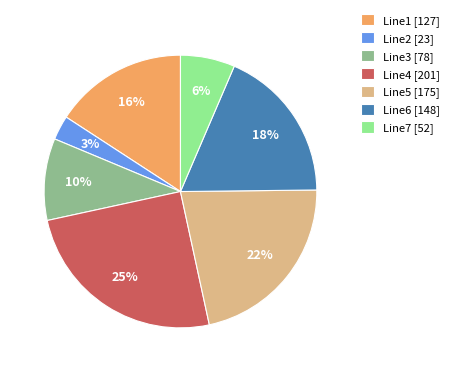

What is the ratio of the value at Line6 to the value at Line4?

0.7